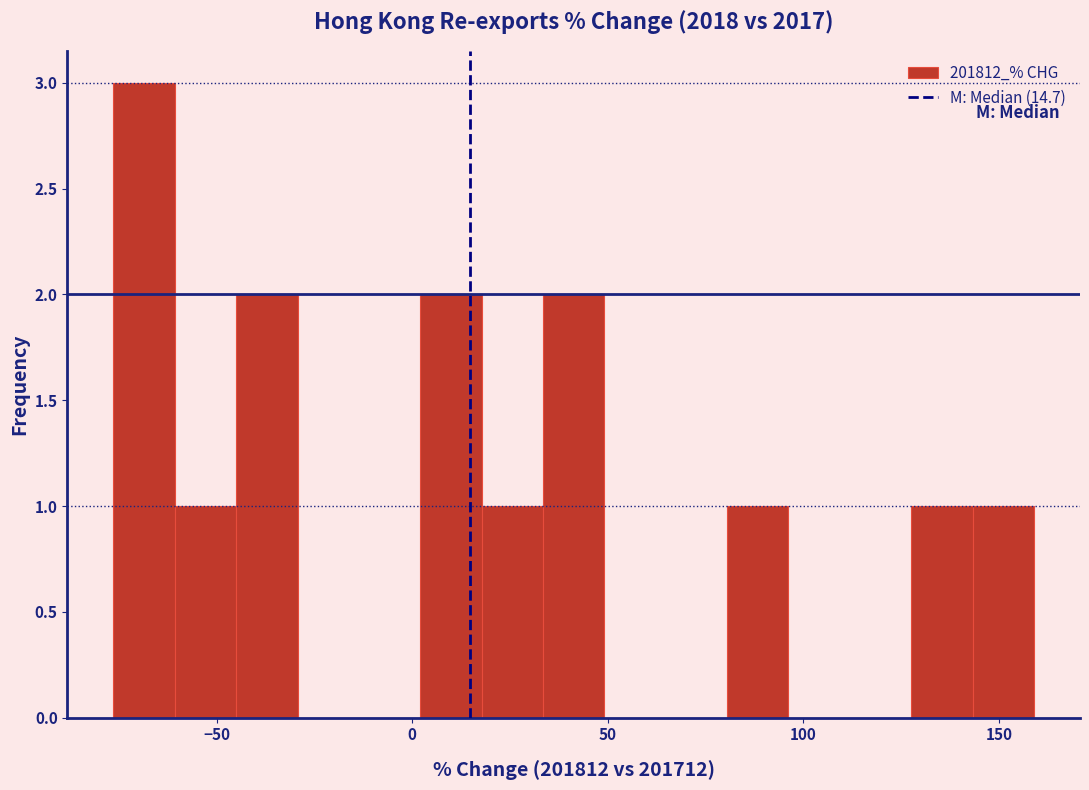

Around what value on the x-axis is the tallest bar? Give the approximate position of its centre, as read against the axis.

-70